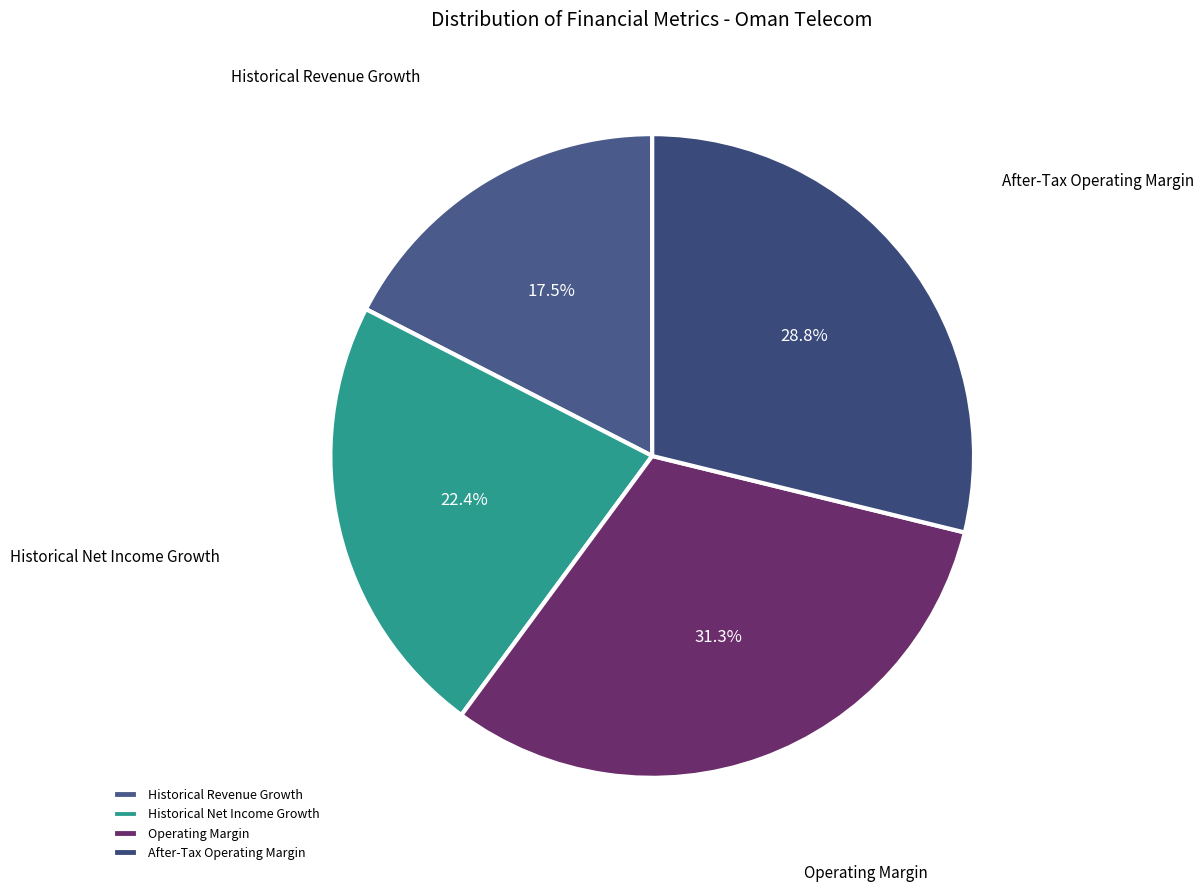

The After-Tax Operating Margin slice represents 29% of the pie. True or false?

True